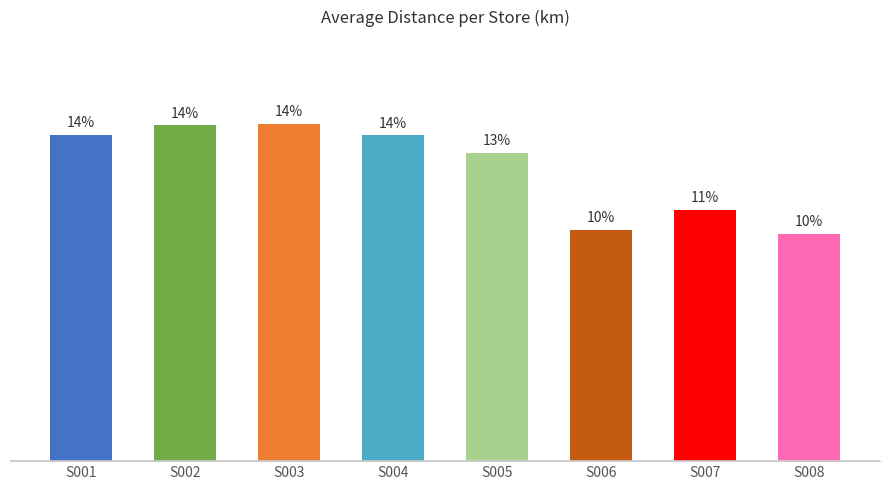

Does the chart contain stacked bars?

No